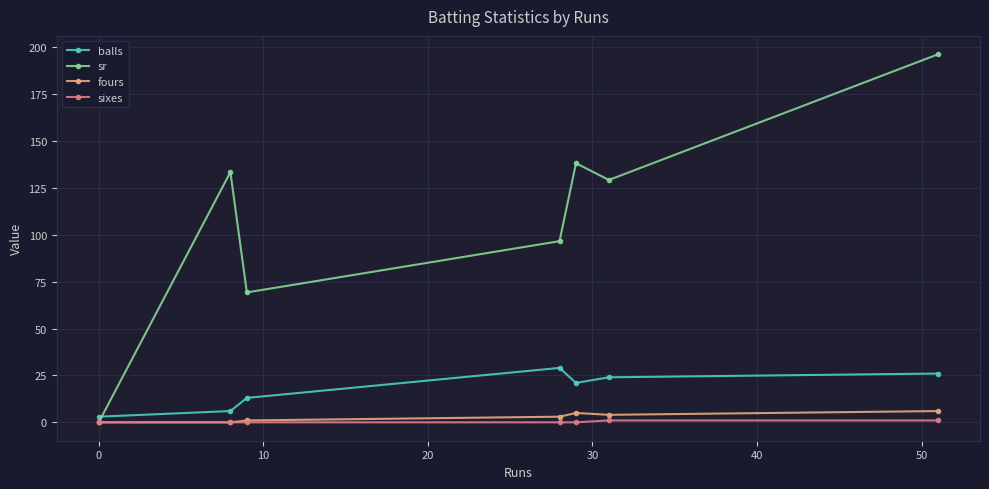

Which series has the widest spread of values?

sr